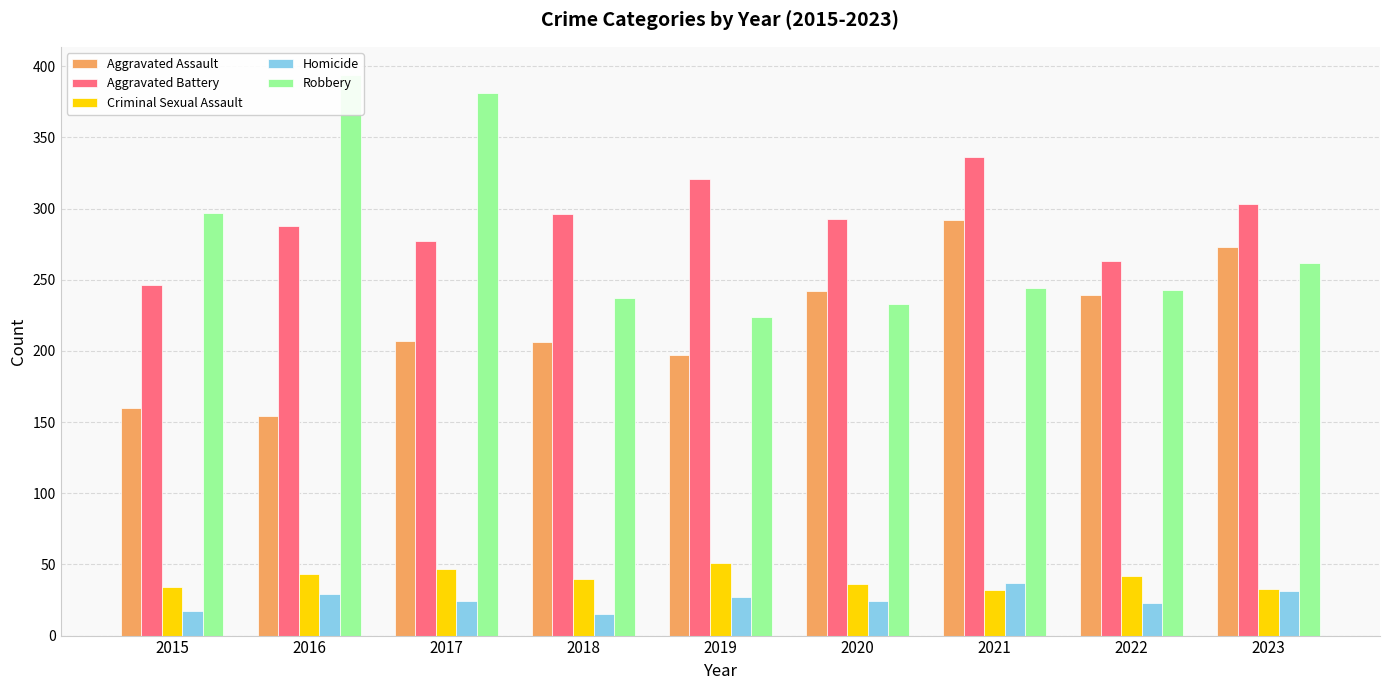

True or false: Criminal Sexual Assault has a value of 50 at 2015.

False